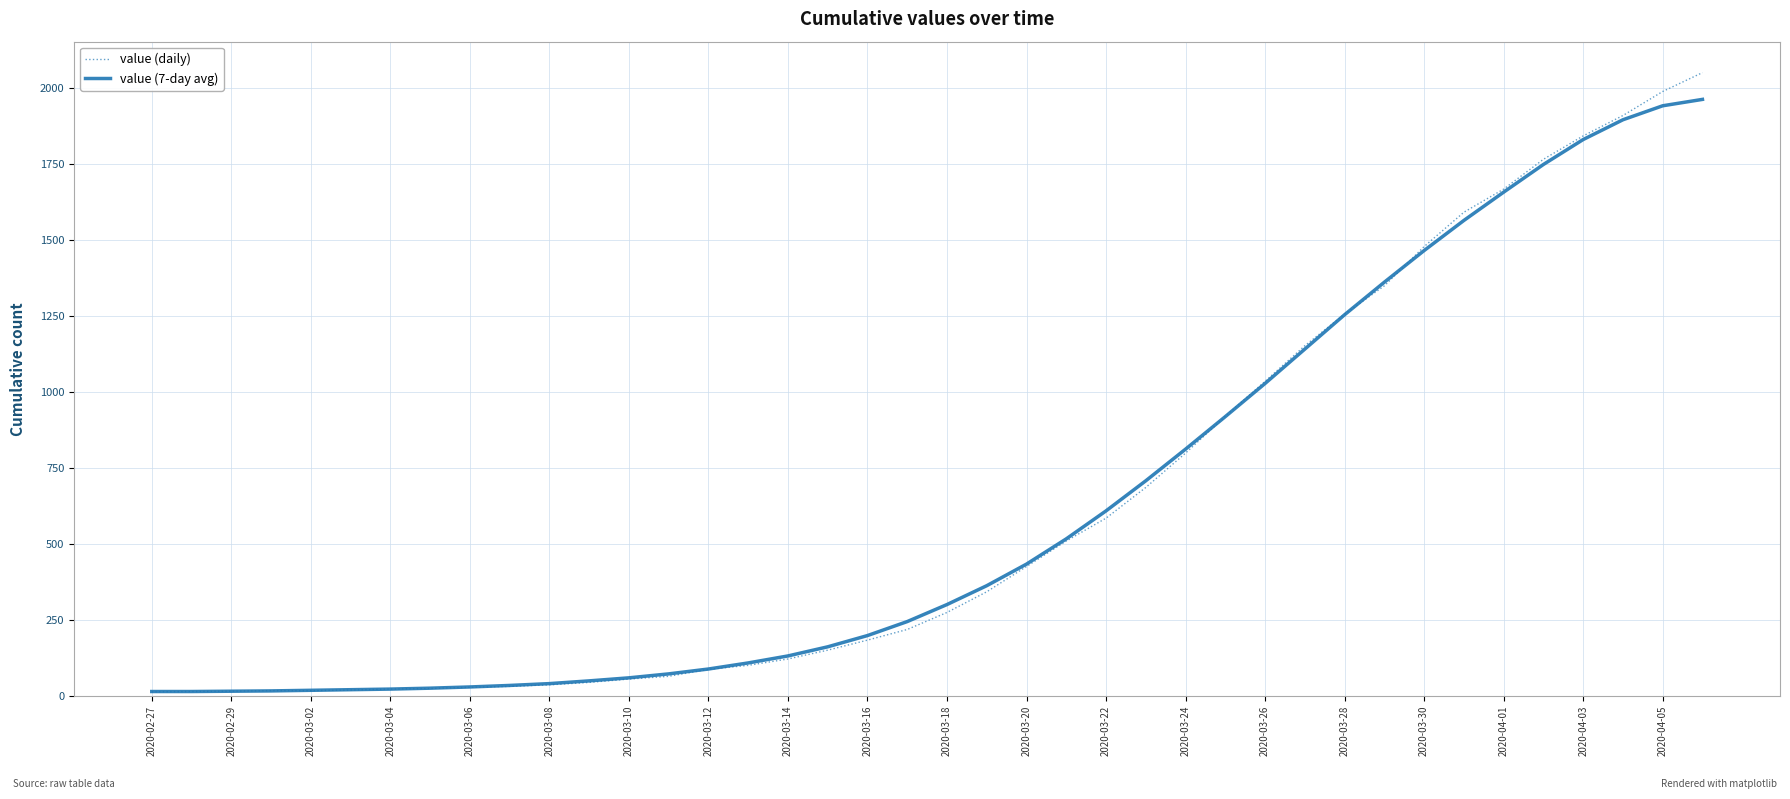

Which series has the largest range (max minus min)?

value (daily)